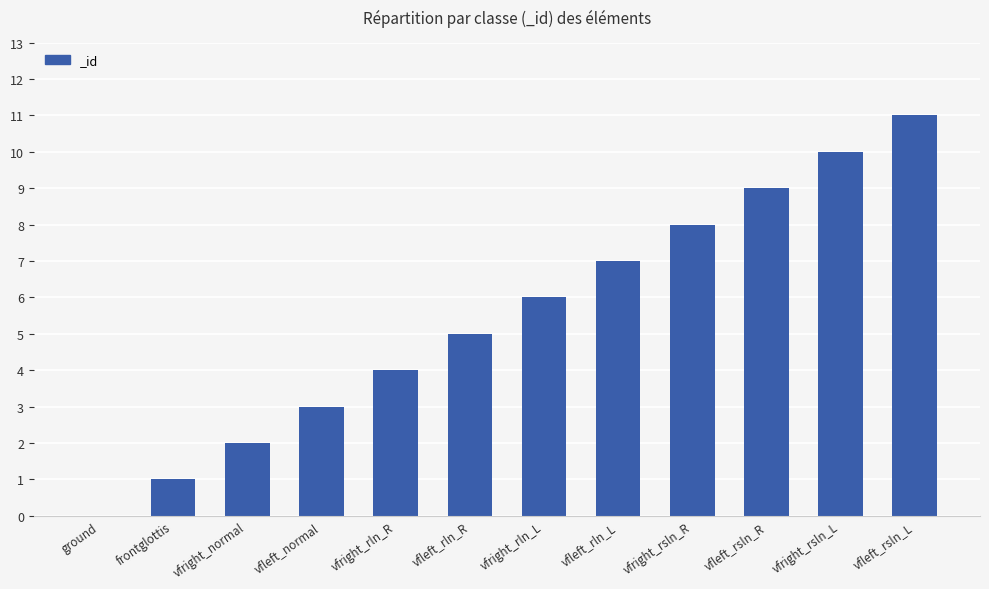

What is the change in value from vfright_normal to vfleft_rln_R?

+3